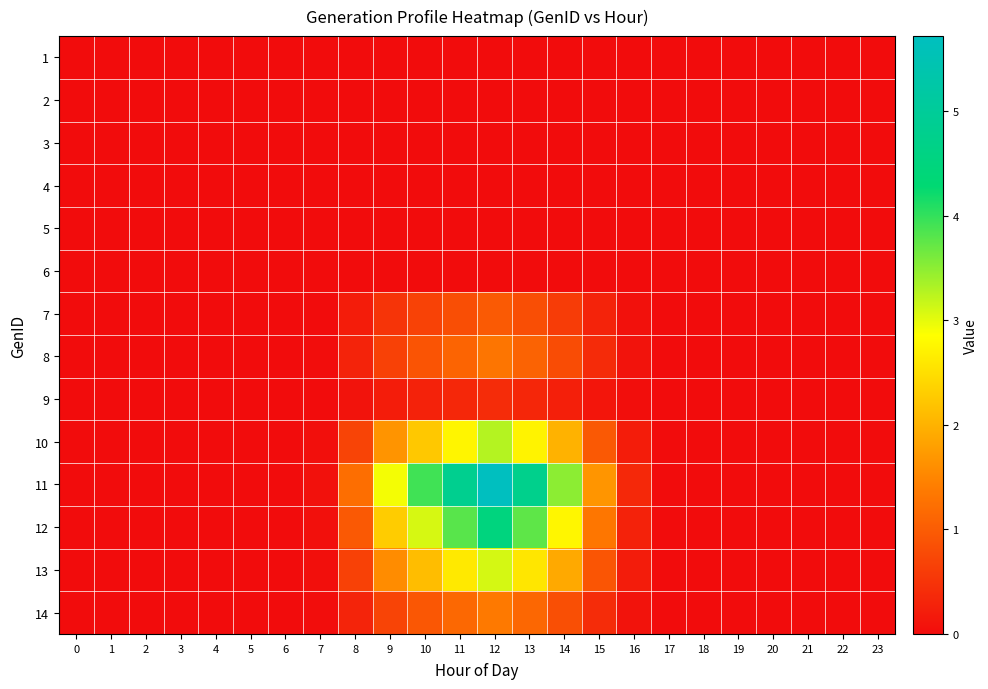

Reading left to right, transcribe all the data shown in this chart.

1: 0=0.0	1=0.0	2=0.0	3=0.0	4=0.0	5=0.0	6=0.0	7=0.0	8=0.0	9=0.0	10=0.0	11=0.0	12=0.0	13=0.0	14=0.0	15=0.0	16=0.0	17=0.0	18=0.0	19=0.0	20=0.0	21=0.0	22=0.0	23=0.0
2: 0=0.0	1=0.0	2=0.0	3=0.0	4=0.0	5=0.0	6=0.0	7=0.0	8=0.0	9=0.0	10=0.0	11=0.0	12=0.0	13=0.0	14=0.0	15=0.0	16=0.0	17=0.0	18=0.0	19=0.0	20=0.0	21=0.0	22=0.0	23=0.0
3: 0=0.0	1=0.0	2=0.0	3=0.0	4=0.0	5=0.0	6=0.0	7=0.0	8=0.0	9=0.0	10=0.0	11=0.0	12=0.0	13=0.0	14=0.0	15=0.0	16=0.0	17=0.0	18=0.0	19=0.0	20=0.0	21=0.0	22=0.0	23=0.0
4: 0=0.0	1=0.0	2=0.0	3=0.0	4=0.0	5=0.0	6=0.0	7=0.0	8=0.0	9=0.0	10=0.0	11=0.0	12=0.0	13=0.0	14=0.0	15=0.0	16=0.0	17=0.0	18=0.0	19=0.0	20=0.0	21=0.0	22=0.0	23=0.0
5: 0=0.0	1=0.0	2=0.0	3=0.0	4=0.0	5=0.0	6=0.0	7=0.0	8=0.0	9=0.0	10=0.0	11=0.0	12=0.0	13=0.0	14=0.0	15=0.0	16=0.0	17=0.0	18=0.0	19=0.0	20=0.0	21=0.0	22=0.0	23=0.0
6: 0=0.0	1=0.0	2=0.0	3=0.0	4=0.0	5=0.0	6=0.0	7=0.0	8=0.0	9=0.0	10=0.0	11=0.0	12=0.0	13=0.0	14=0.0	15=0.0	16=0.0	17=0.0	18=0.0	19=0.0	20=0.0	21=0.0	22=0.0	23=0.0
7: 0=0.0	1=0.0	2=0.0	3=0.0	4=0.0	5=0.0	6=0.0	7=0.0	8=0.2	9=0.5	10=0.7	11=0.8	12=1.0	13=0.8	14=0.6	15=0.3	16=0.1	17=0.0	18=0.0	19=0.0	20=0.0	21=0.0	22=0.0	23=0.0
8: 0=0.0	1=0.0	2=0.0	3=0.0	4=0.0	5=0.0	6=0.0	7=0.0	8=0.3	9=0.7	10=0.9	11=1.1	12=1.3	13=1.1	14=0.8	15=0.4	16=0.1	17=0.0	18=0.0	19=0.0	20=0.0	21=0.0	22=0.0	23=0.0
9: 0=0.0	1=0.0	2=0.0	3=0.0	4=0.0	5=0.0	6=0.0	7=0.0	8=0.1	9=0.2	10=0.3	11=0.3	12=0.4	13=0.3	14=0.2	15=0.1	16=0.0	17=0.0	18=0.0	19=0.0	20=0.0	21=0.0	22=0.0	23=0.0
10: 0=0.0	1=0.0	2=0.0	3=0.0	4=0.0	5=0.0	6=0.0	7=0.0	8=0.7	9=1.7	10=2.2	11=2.8	12=3.3	13=2.7	14=2.0	15=1.0	16=0.2	17=0.0	18=0.0	19=0.0	20=0.0	21=0.0	22=0.0	23=0.0
11: 0=0.0	1=0.0	2=0.0	3=0.0	4=0.0	5=0.0	6=0.0	7=0.1	8=1.2	9=2.9	10=3.9	11=4.8	12=5.7	13=4.8	14=3.5	15=1.7	16=0.4	17=0.0	18=0.0	19=0.0	20=0.0	21=0.0	22=0.0	23=0.0
12: 0=0.0	1=0.0	2=0.0	3=0.0	4=0.0	5=0.0	6=0.0	7=0.0	8=1.0	9=2.3	10=3.1	11=3.8	12=4.5	13=3.8	14=2.8	15=1.3	16=0.3	17=0.0	18=0.0	19=0.0	20=0.0	21=0.0	22=0.0	23=0.0
13: 0=0.0	1=0.0	2=0.0	3=0.0	4=0.0	5=0.0	6=0.0	7=0.0	8=0.7	9=1.6	10=2.1	11=2.6	12=3.1	13=2.6	14=1.9	15=0.9	16=0.2	17=0.0	18=0.0	19=0.0	20=0.0	21=0.0	22=0.0	23=0.0
14: 0=0.0	1=0.0	2=0.0	3=0.0	4=0.0	5=0.0	6=0.0	7=0.0	8=0.3	9=0.7	10=0.9	11=1.1	12=1.4	13=1.1	14=0.8	15=0.4	16=0.1	17=0.0	18=0.0	19=0.0	20=0.0	21=0.0	22=0.0	23=0.0